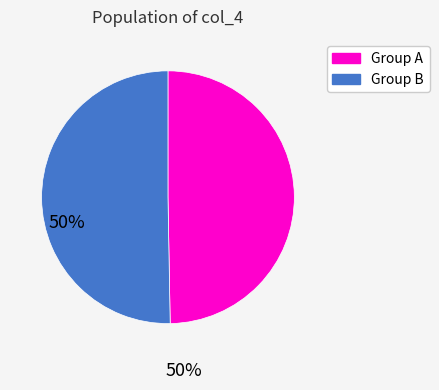

Does any single category account for the majority?

Yes